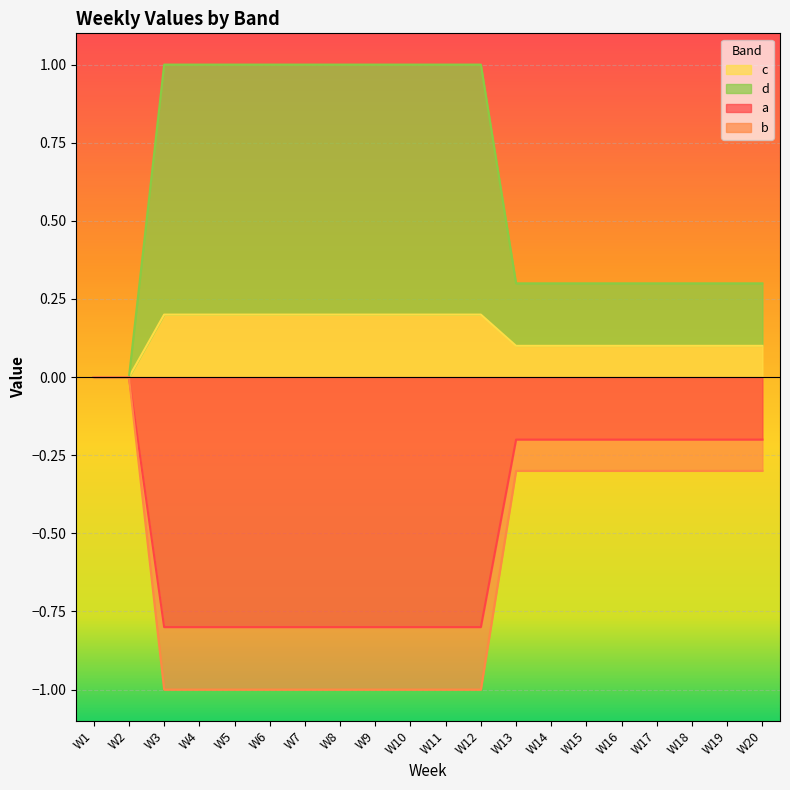

The c series shows 0.1 at W14. True or false?

True